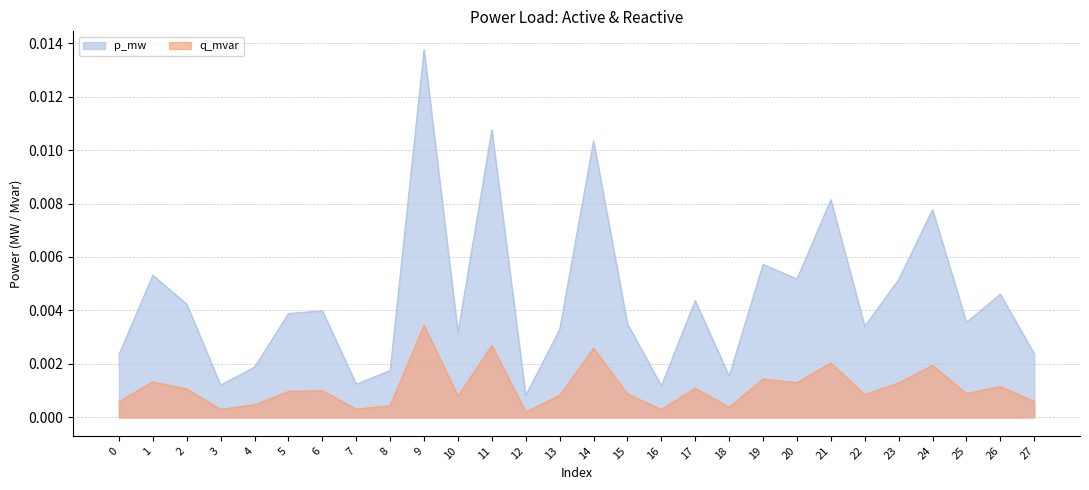

At which category does q_mvar reach its first local peak?

1